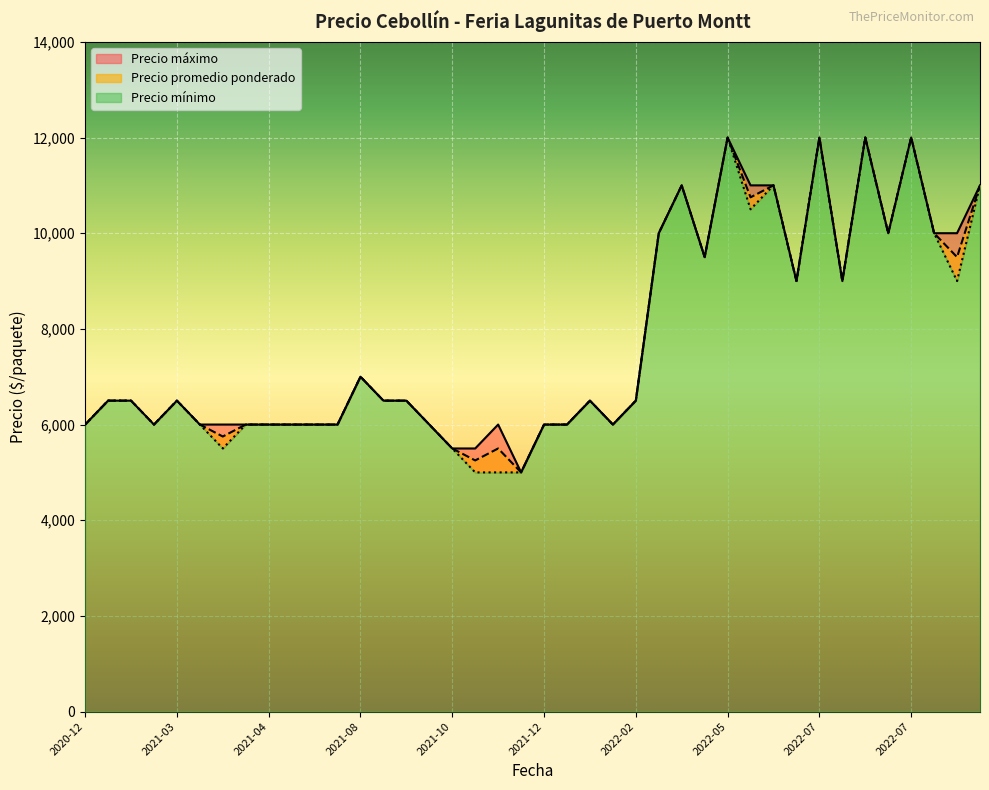

What is the difference between the maximum and minimum values in the Precio minimo series?

7000